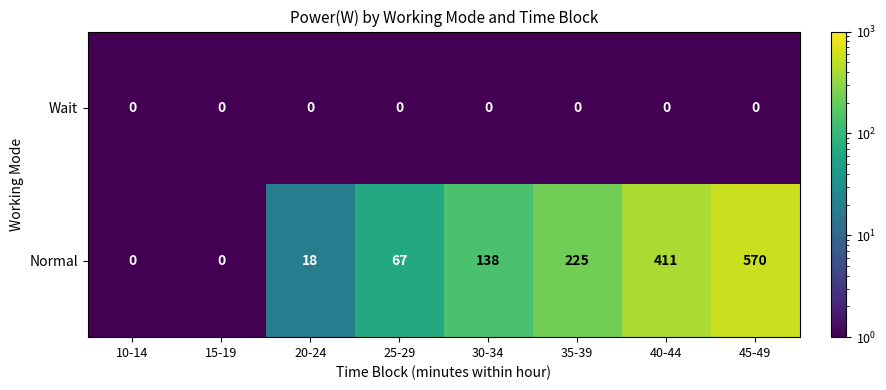

How many data points does each series have?

8